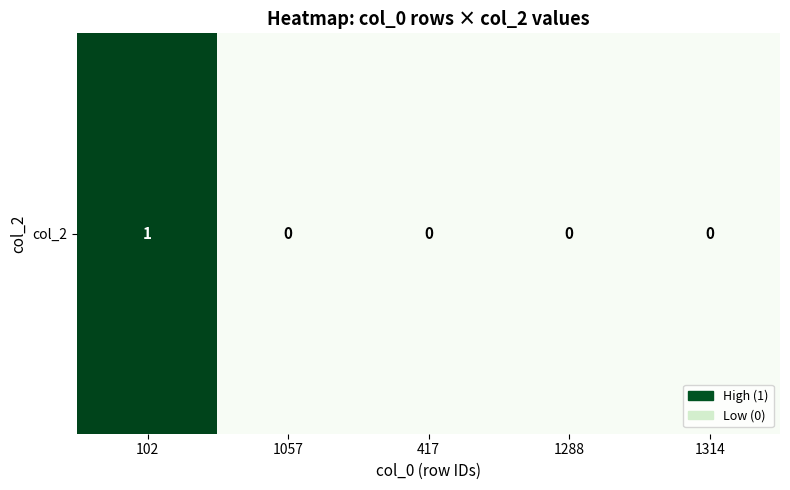

Which has a higher value, 417 or 102?

102